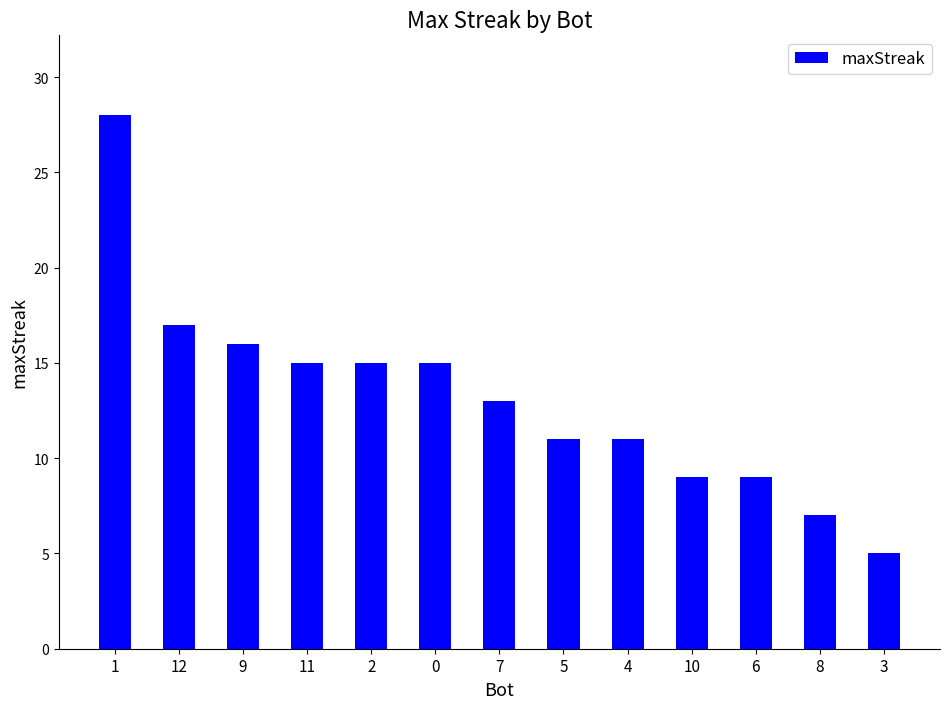

What is the label of the 5th bar from the left?

2